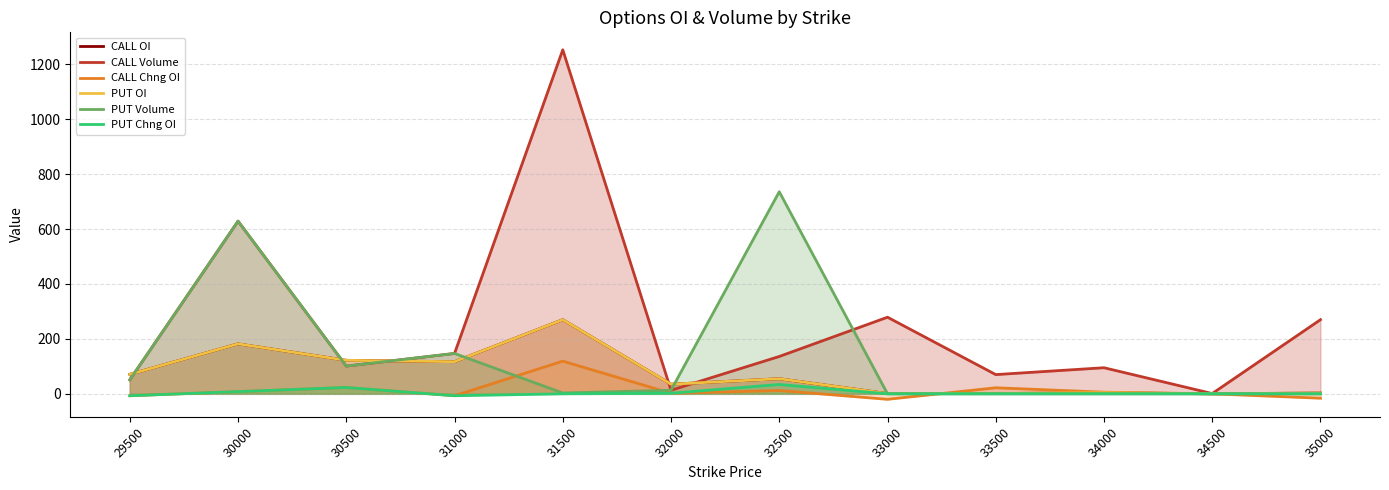

Rank the categories by CALL Volume value from highest to lowest.

31500, 30000, 33000, 35000, 31000, 32500, 30500, 34000, 33500, 29500, 32000, 34500